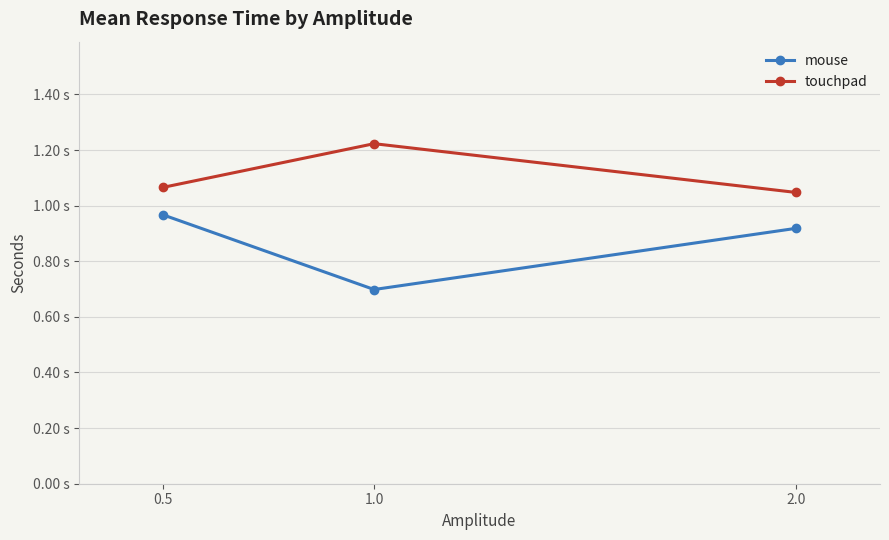

Does the chart have visible grid lines?

Yes